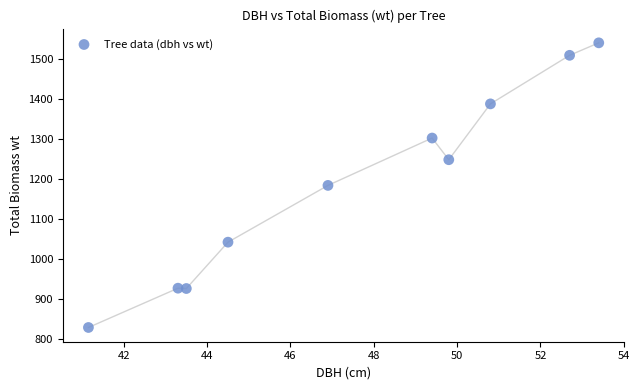

What is the average Y value?

1189.4